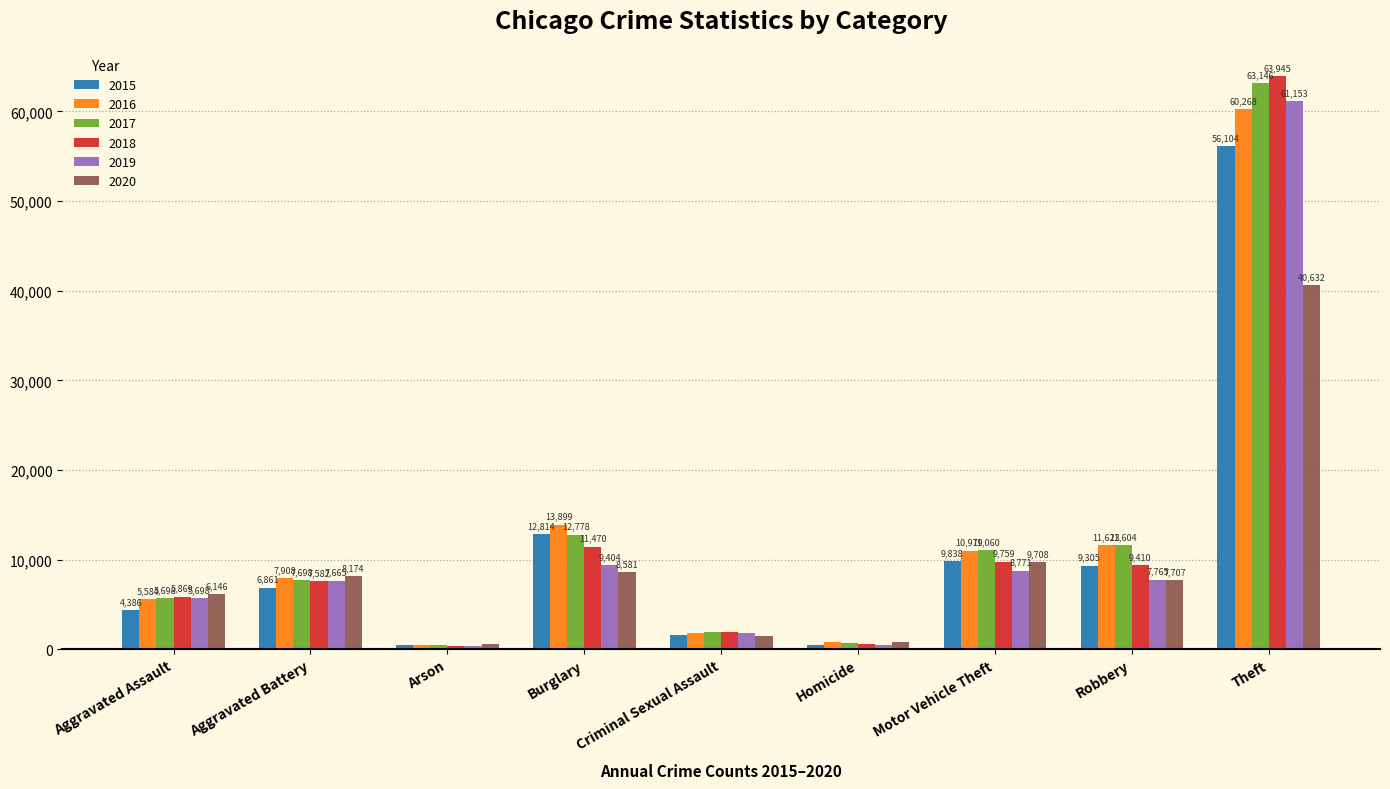

What is the total value across all series at Aggravated Assault?

33381